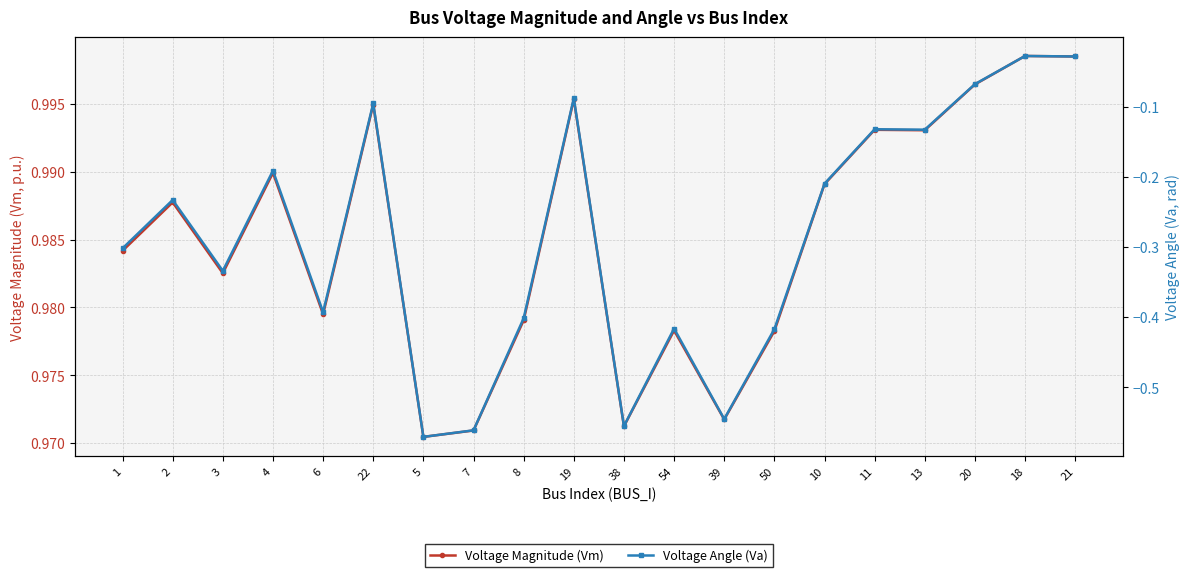

Is it true that Voltage Magnitude (Vm) equals 0.3 at 10?

False